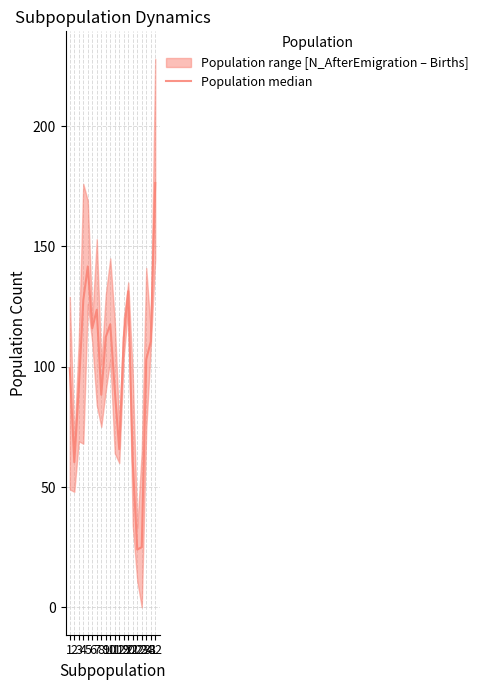

What is the difference between the values at 7 and 32?

52.7